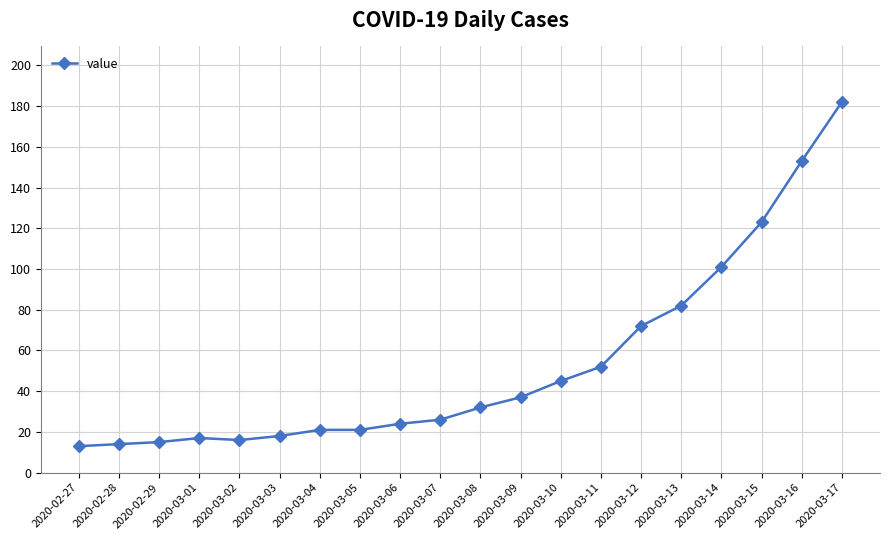

Approximately how many times larger is the value at 2020-02-28 compared to 2020-03-14?

0.1